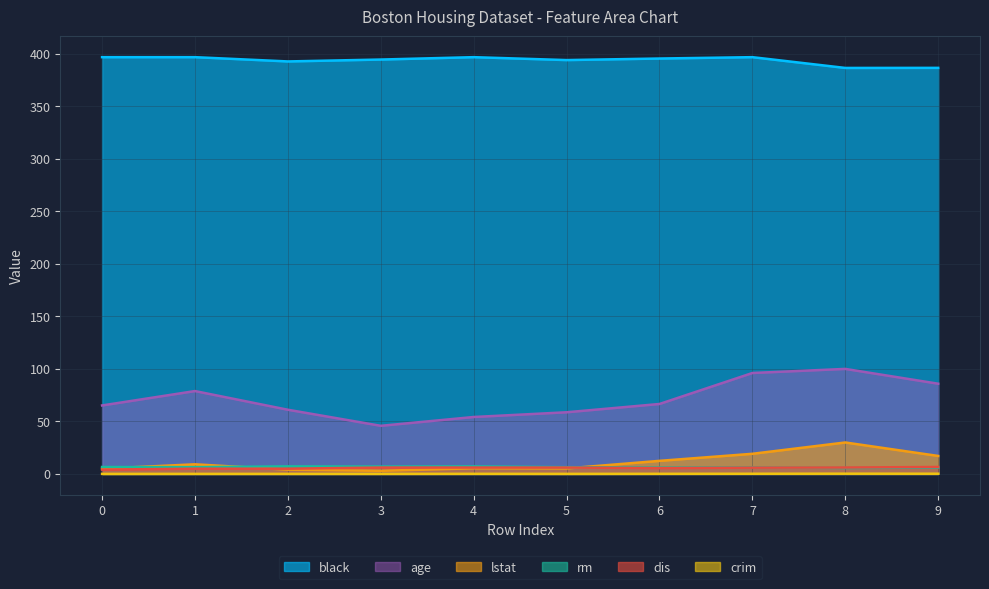

Reading left to right, transcribe all the data shown in this chart.

crim: 0.0	0.0	0.0	0.0	0.1	0.0	0.1	0.1	0.2	0.2
rm: 6.6	6.4	7.2	7.0	7.1	6.4	6.0	6.2	5.6	6.0
age: 65.2	78.9	61.1	45.8	54.2	58.7	66.6	96.1	100.0	85.9
lstat: 5.0	9.1	4.0	2.9	5.3	5.2	12.4	19.1	29.9	17.1
dis: 4.1	5.0	5.0	6.1	6.1	6.1	5.6	6.0	6.1	6.6
black: 396.9	396.9	392.8	394.6	396.9	394.1	395.6	396.9	386.6	386.7